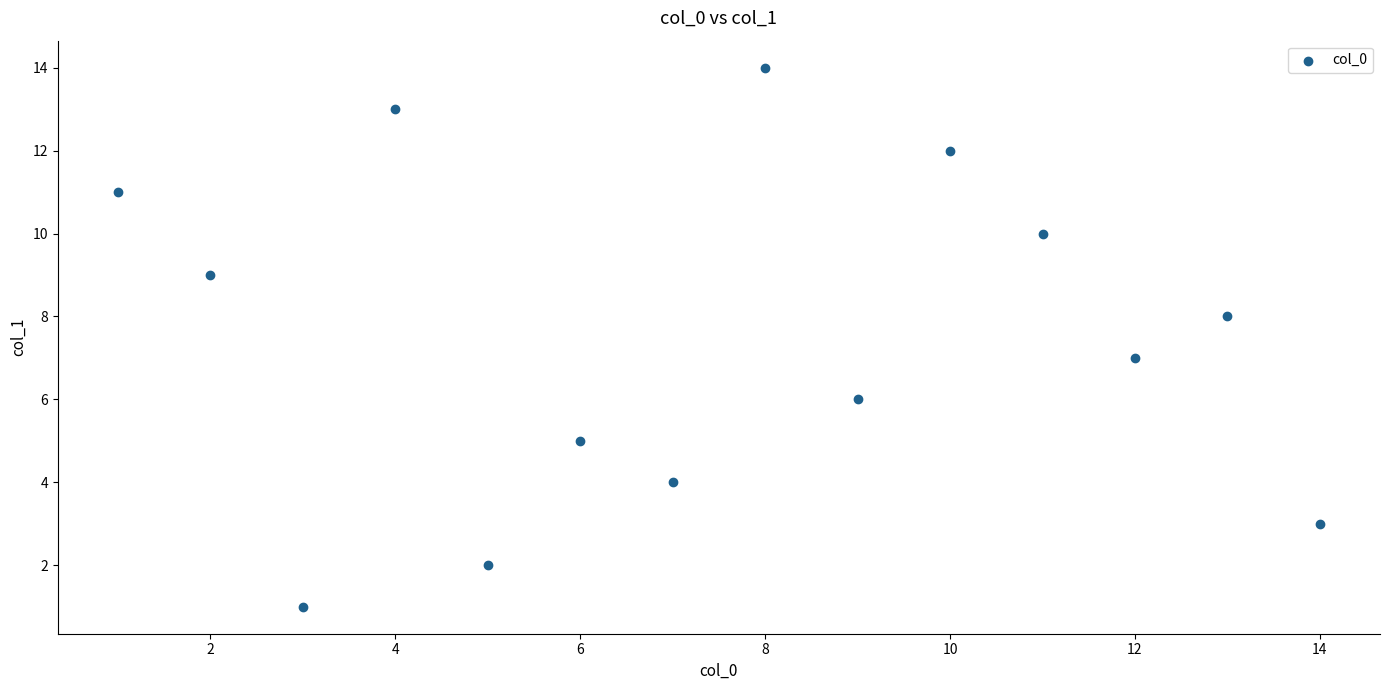

What is the range of Y values (max minus min)?

13